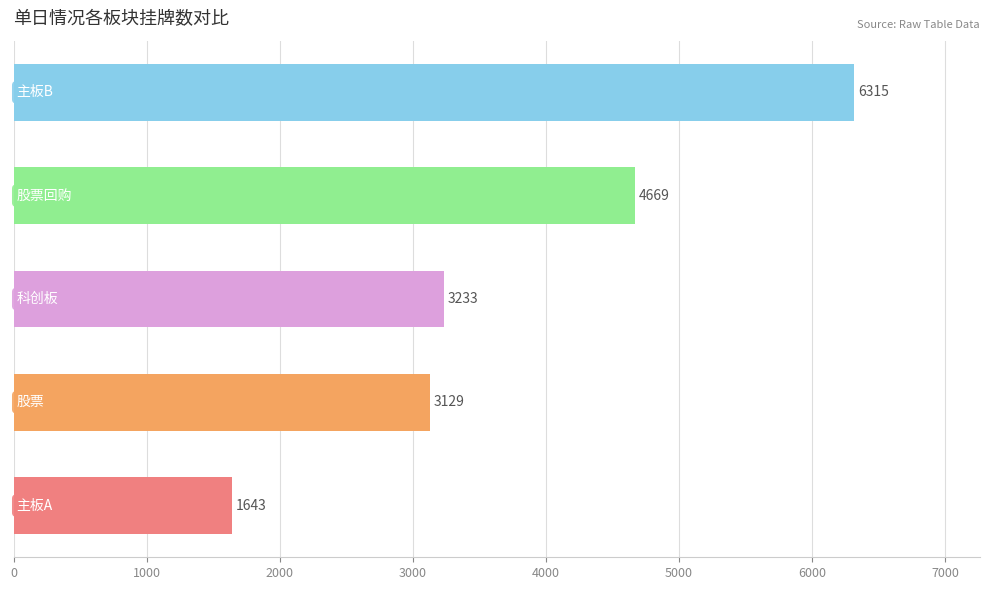

Reading top to bottom, list all the values displayed in this chart.

6315	4669	3233	3129	1643